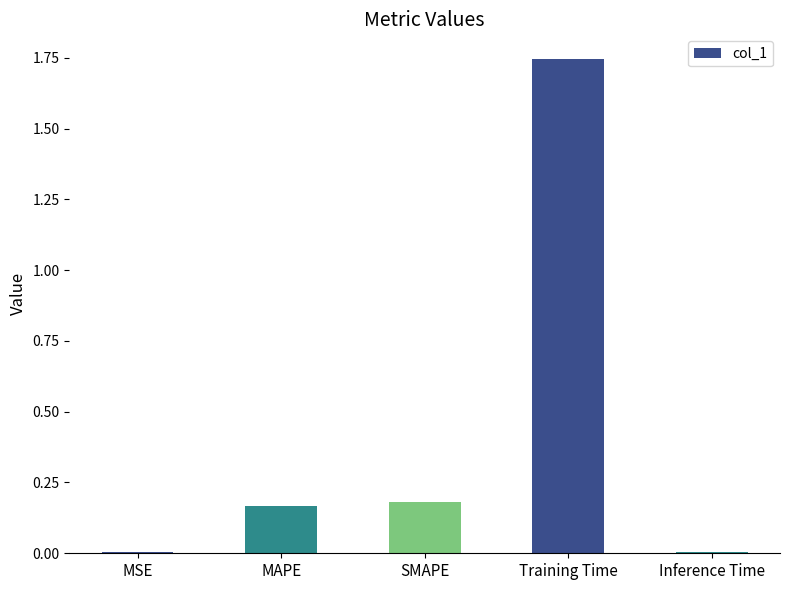

Does the chart contain stacked bars?

No